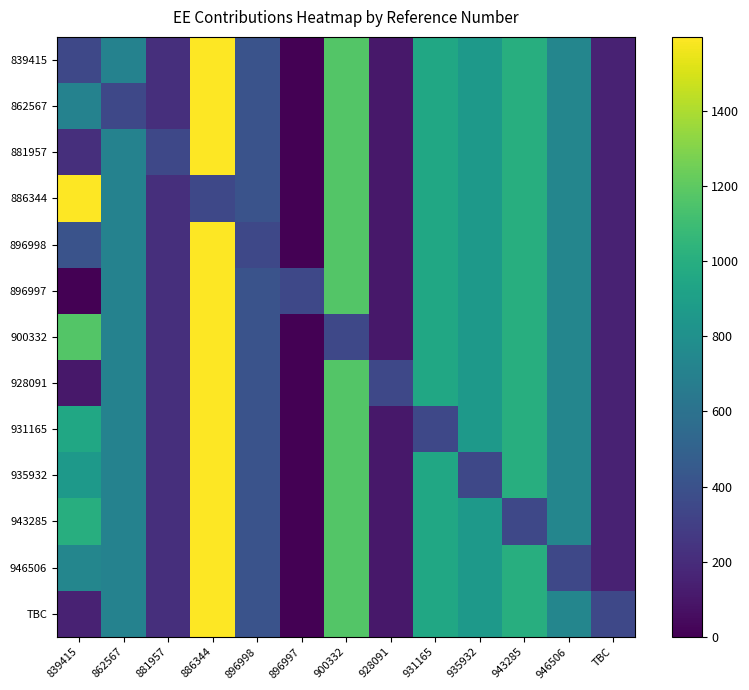

Which series changed the most between 862567 and 881957?

839415